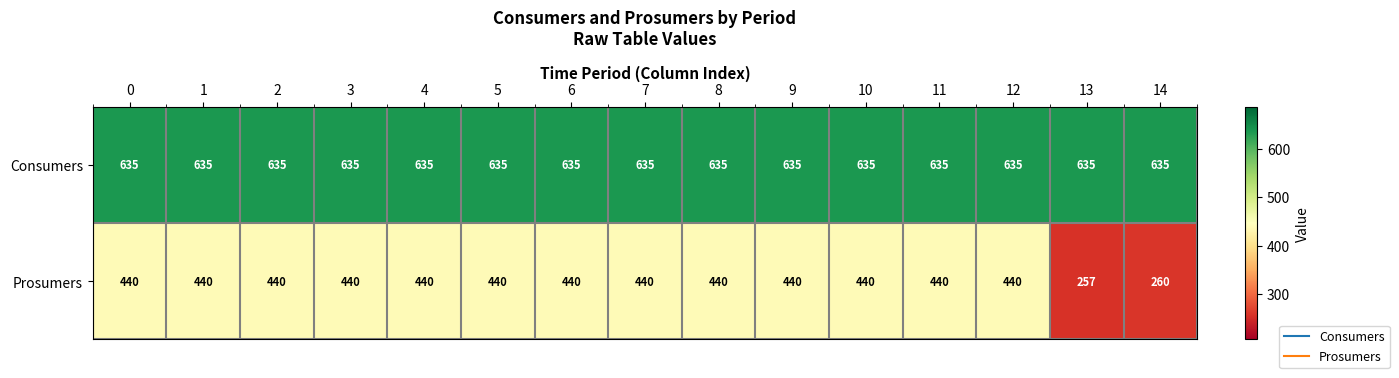

List the series in order of their peak value, highest first.

Consumers, Prosumers